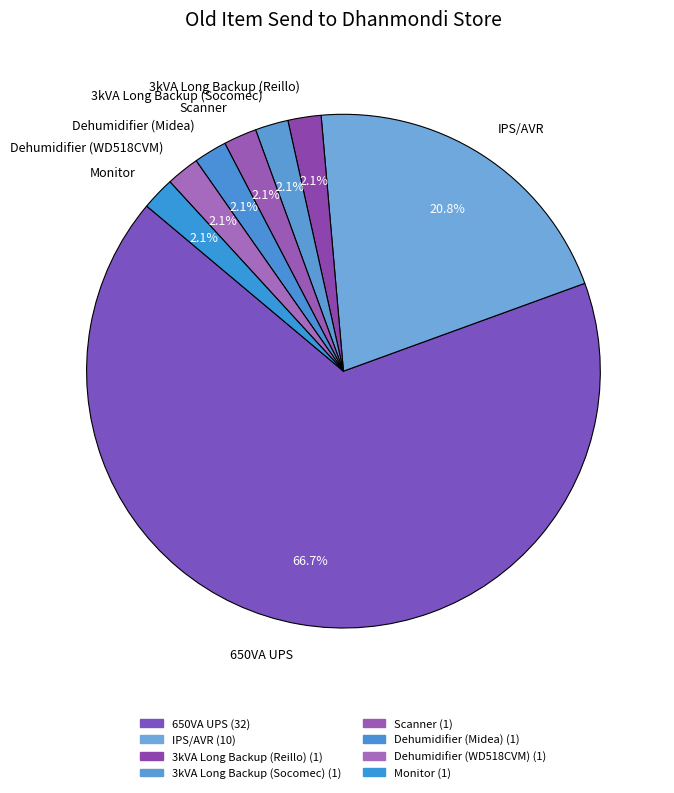

Is the sum of Dehumidifier (Midea) and Scanner greater than half?

No